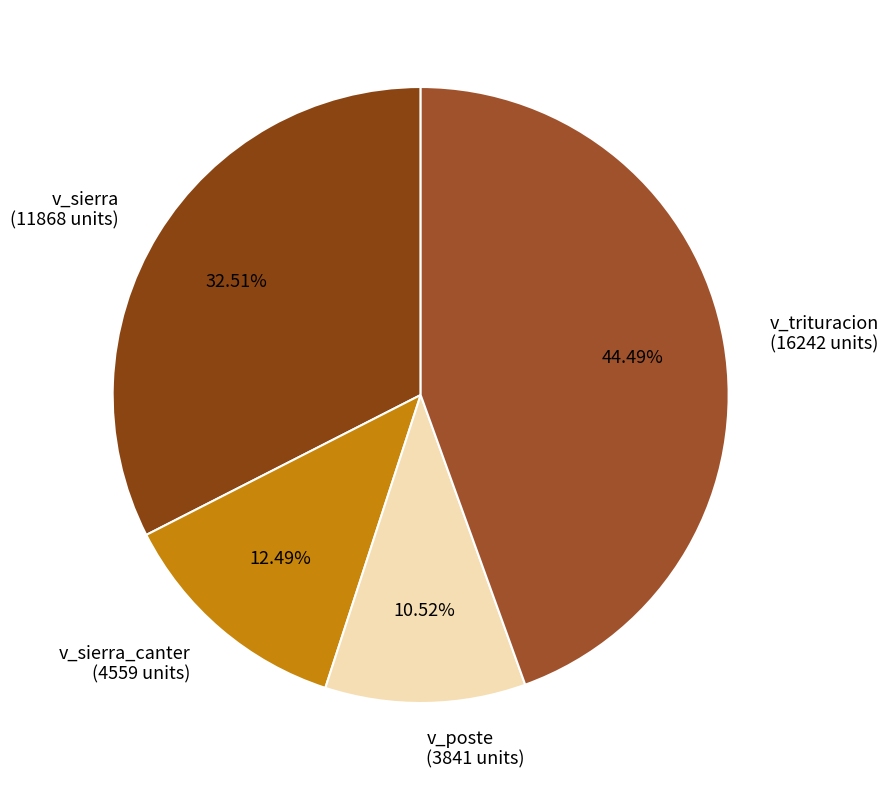

What is the ratio of the value at v_trituracion (16242 units) to the value at v_sierra (11868 units)?

1.4